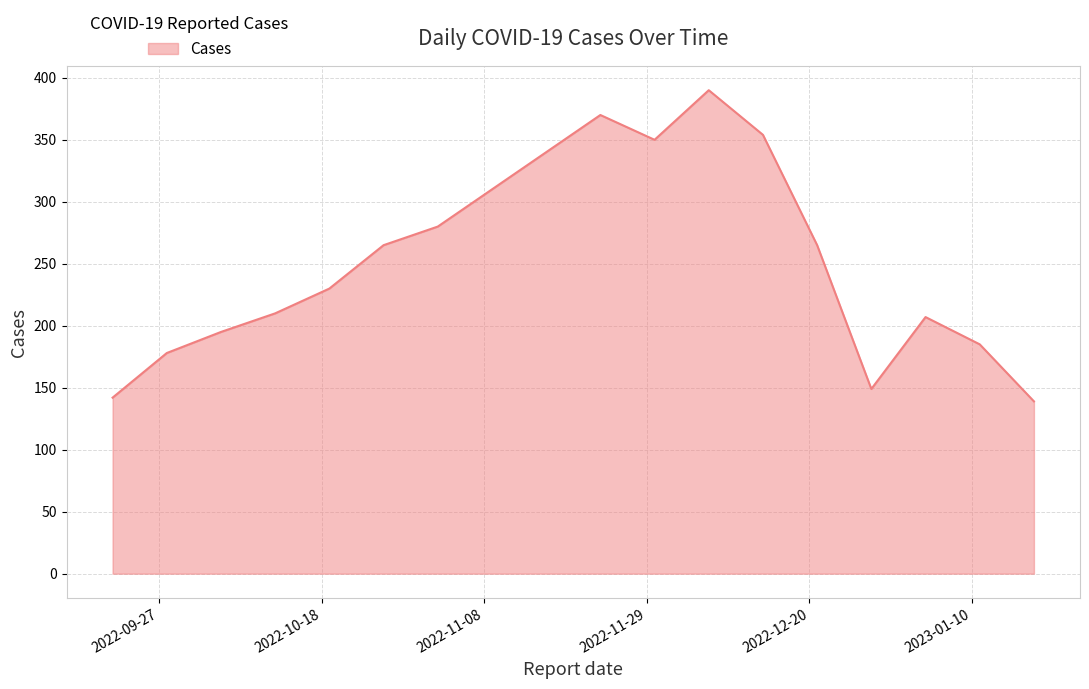

What is the minimum value shown in the chart?

139